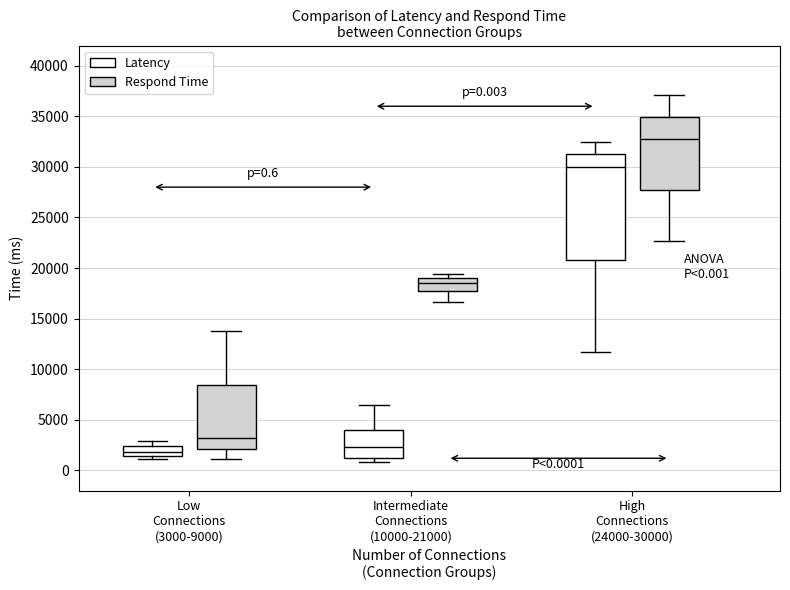

Which box has the highest median line?

High Connections (24000-30000) (Respond Time)